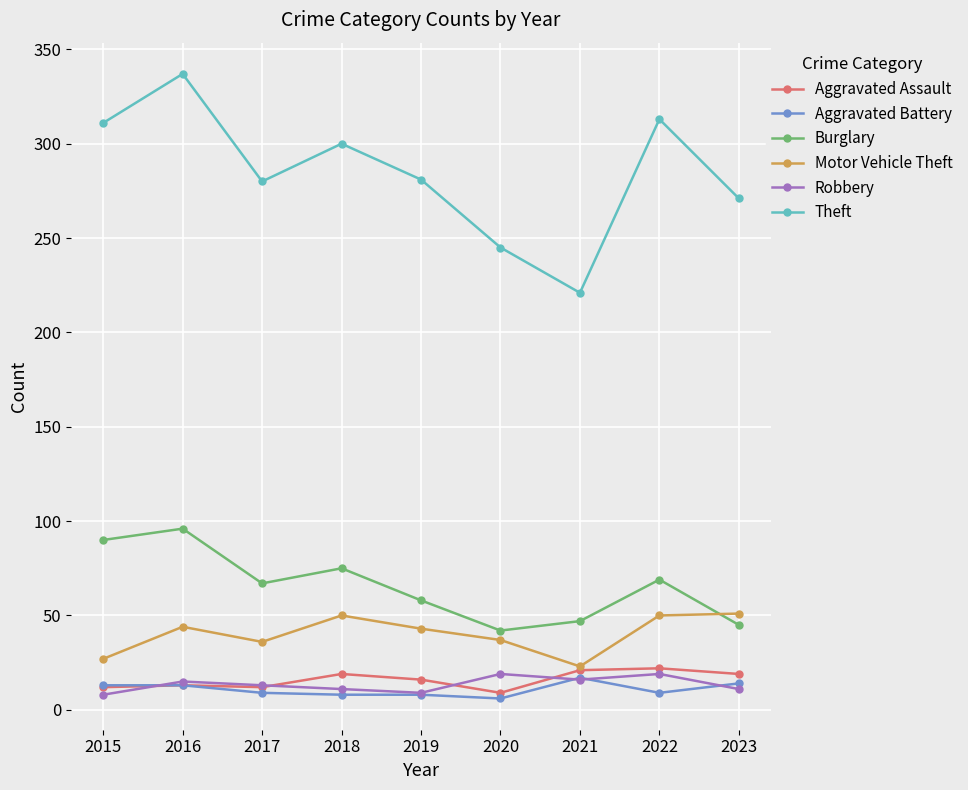

Read the Motor Vehicle Theft value at 2020, to the nearest 10.

40